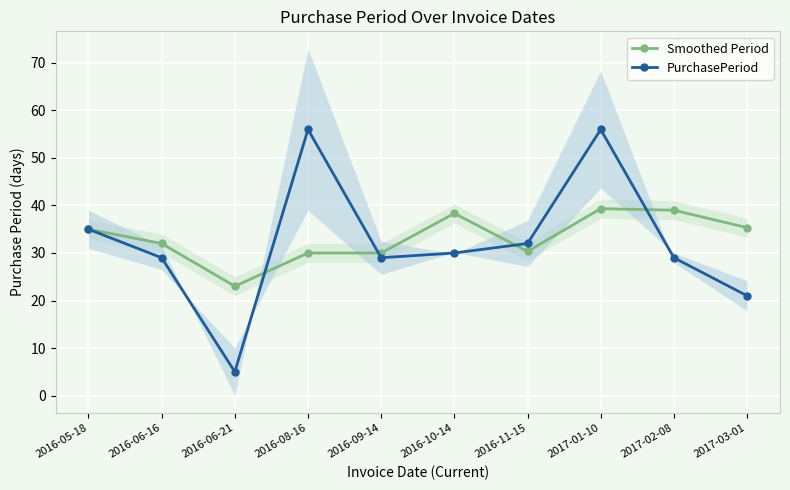

Reading right to left, extract all data points from this chart.

Smoothed Period: 2017-03-01=35.3	2017-02-08=39.0	2017-01-10=39.3	2016-11-15=30.3	2016-10-14=38.3	2016-09-14=30.0	2016-08-16=30.0	2016-06-21=23.0	2016-06-16=32.0	2016-05-18=35.0
PurchasePeriod: 2017-03-01=21.0	2017-02-08=29.0	2017-01-10=56.0	2016-11-15=32.0	2016-10-14=30.0	2016-09-14=29.0	2016-08-16=56.0	2016-06-21=5.0	2016-06-16=29.0	2016-05-18=35.0